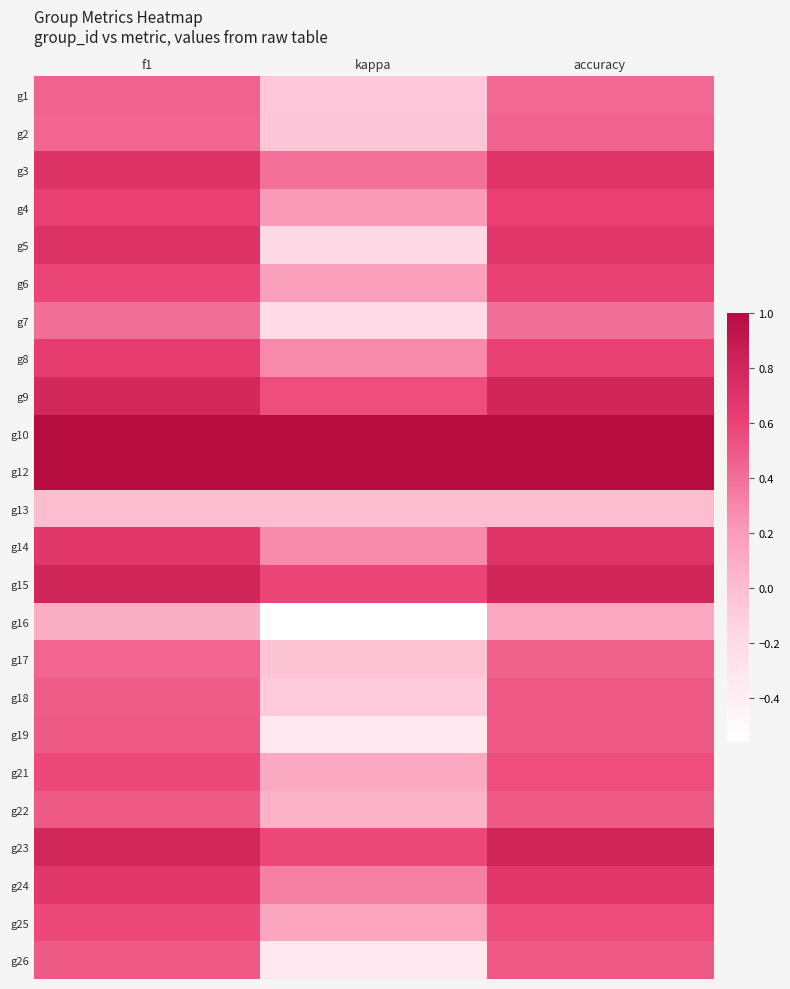

List the series in order of their peak value, highest first.

g10, g12, g9, g15, g23, g5, g3, g14, g24, g8, g4, g6, g21, g25, g18, g19, g22, g26, g17, g2, g1, g7, g16, g13